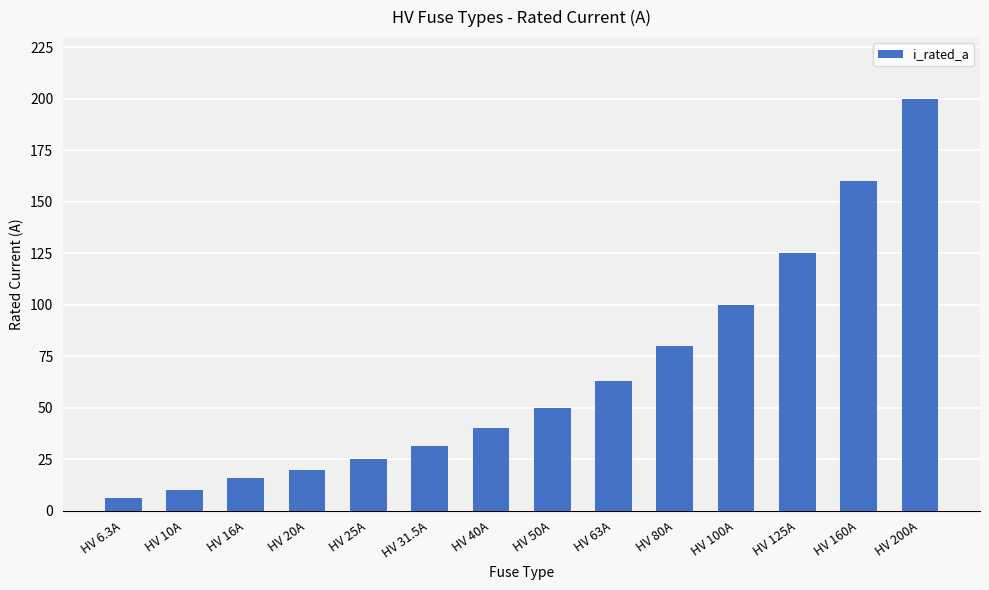

What is the change in value from HV 63A to HV 100A?

+37.0